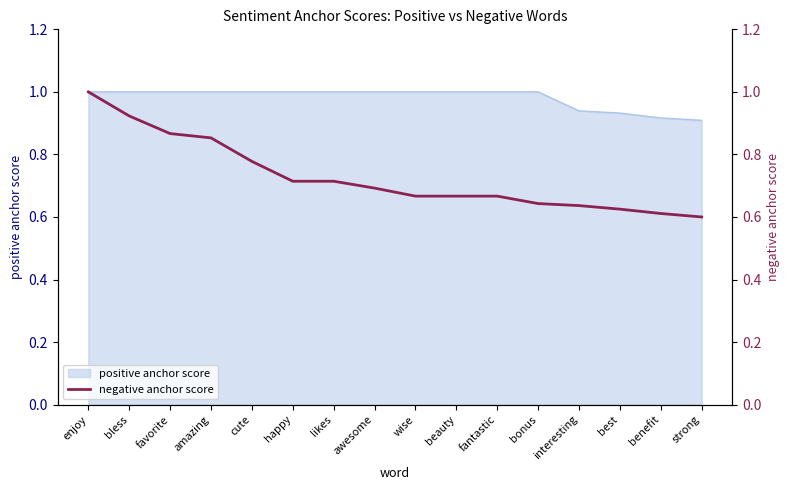

What is the maximum value shown in the chart?

1.0